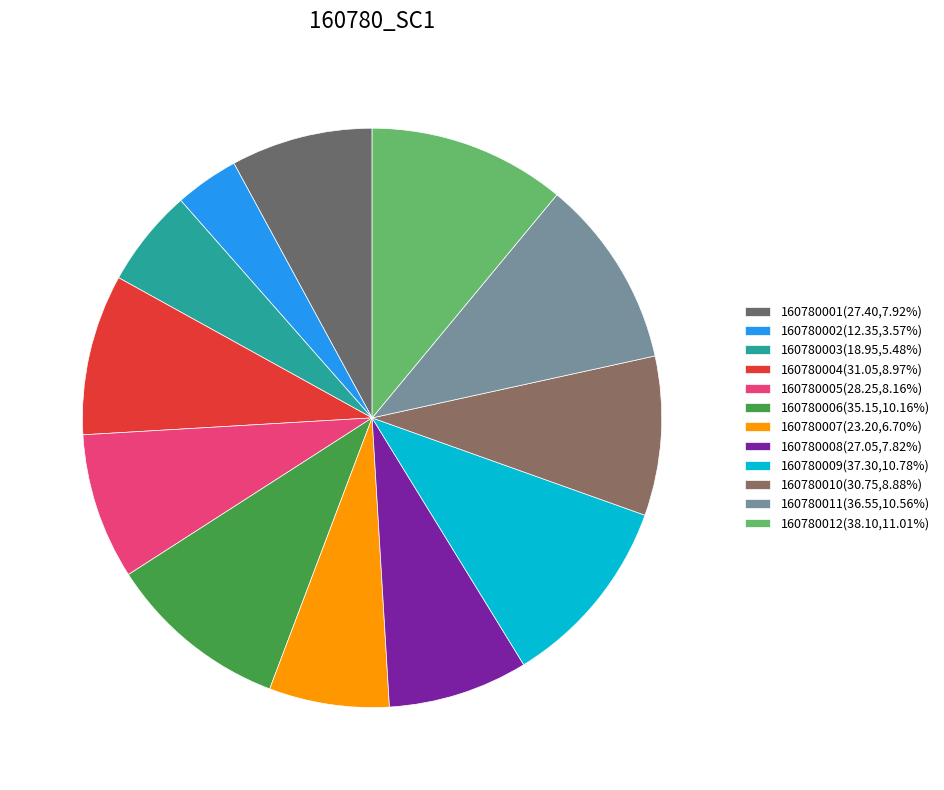

True or false: 160780007 accounts for 16% of the total.

False